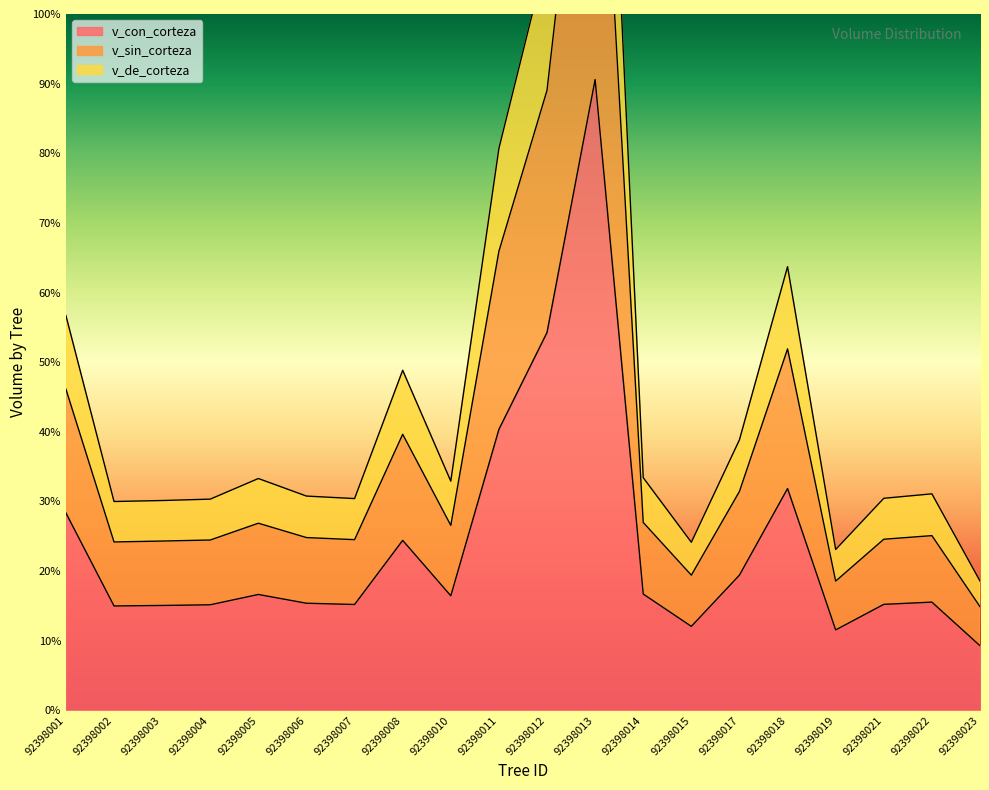

What is the value of the v_sin_corteza point at the 17th from the left?

18.6